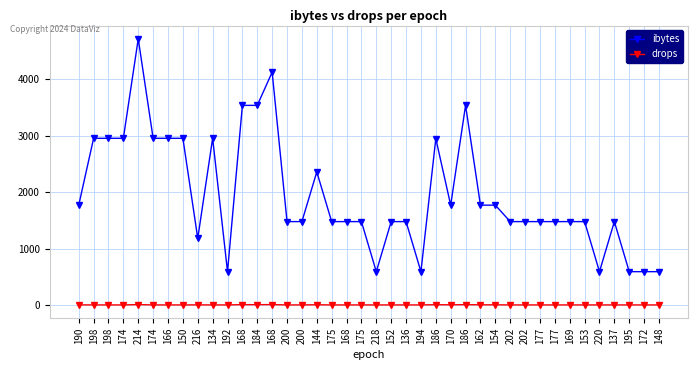

Which category has the highest value across all series?

214